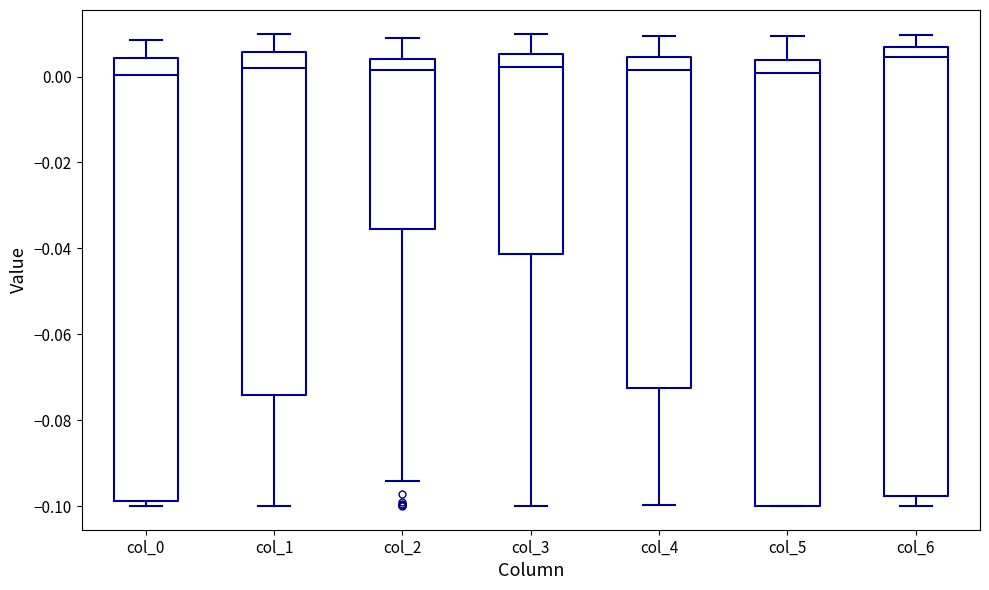

Reading left to right, read every box against the y-axis: the position of its median line, the range the box covers, and the ends of its whiskers. The values are not printed on the chart, so give them approximately, as read against the axis.

col_0: median 0.000, box -0.098 to 0.004, whiskers -0.100 to 0.008
col_1: median 0.002, box -0.074 to 0.006, whiskers -0.100 to 0.010
col_2: median 0.002, box -0.036 to 0.004, whiskers -0.094 to 0.008
col_3: median 0.002, box -0.042 to 0.006, whiskers -0.100 to 0.010
col_4: median 0.002, box -0.072 to 0.004, whiskers -0.100 to 0.010
col_5: median 0.000, box -0.100 to 0.004, whiskers -0.100 to 0.010
col_6: median 0.004, box -0.098 to 0.006, whiskers -0.100 to 0.010